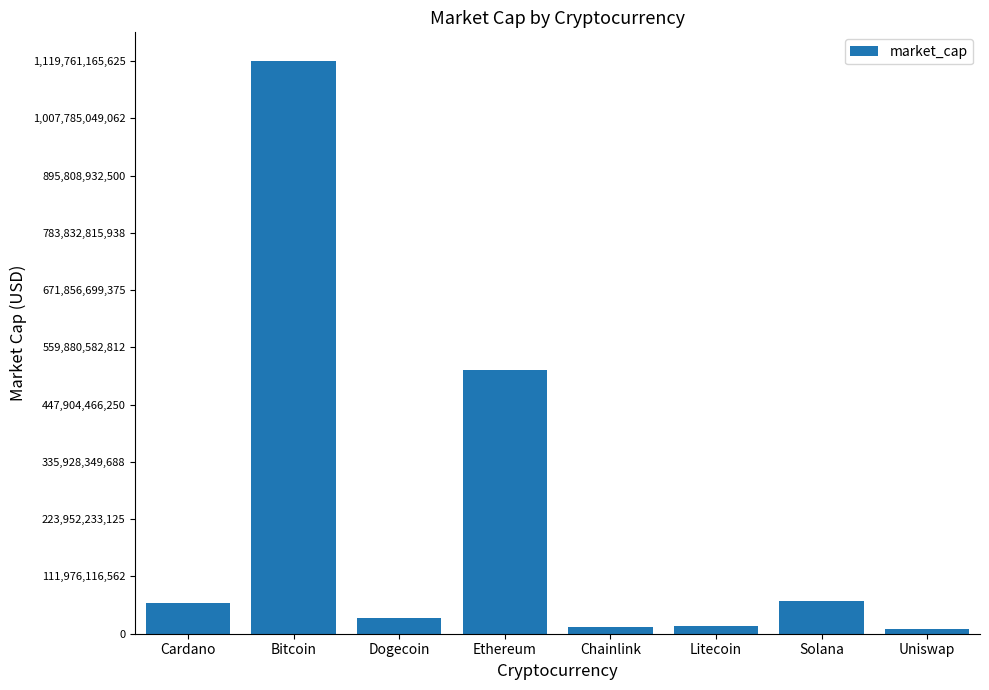

What position from the right is Bitcoin?

7